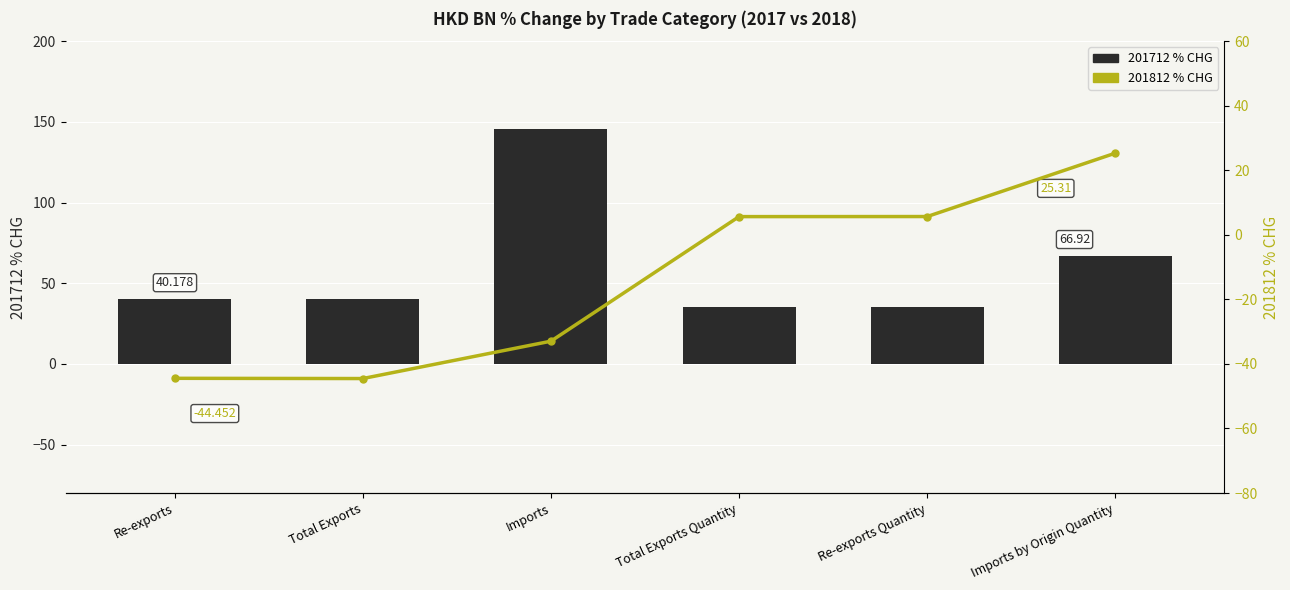

Count the number of data series in this chart.

2